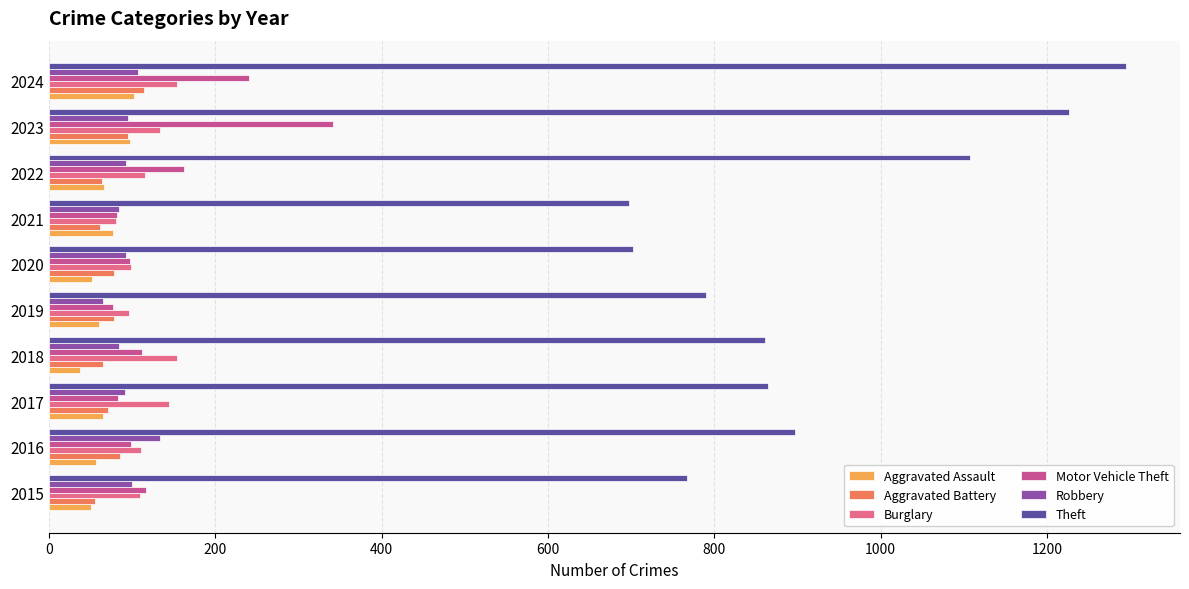

List the series in order of their peak value, lowest first.

Aggravated Assault, Aggravated Battery, Robbery, Burglary, Motor Vehicle Theft, Theft